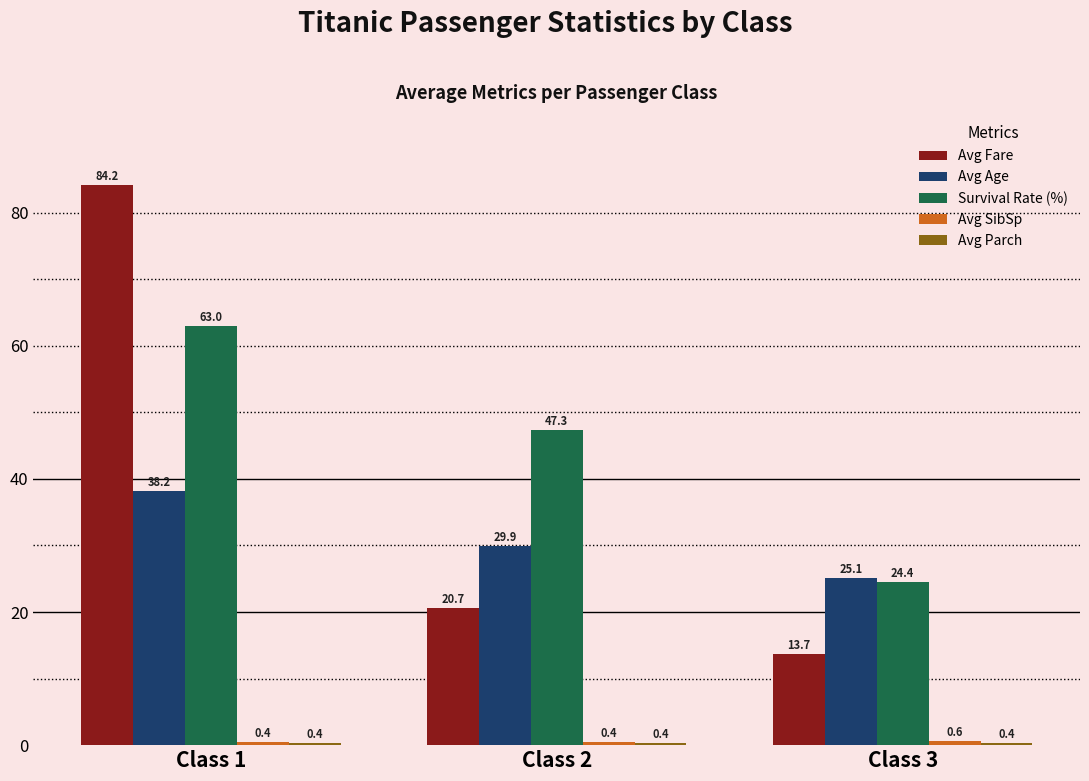

At which category is the sum across all series the highest?

Class 1